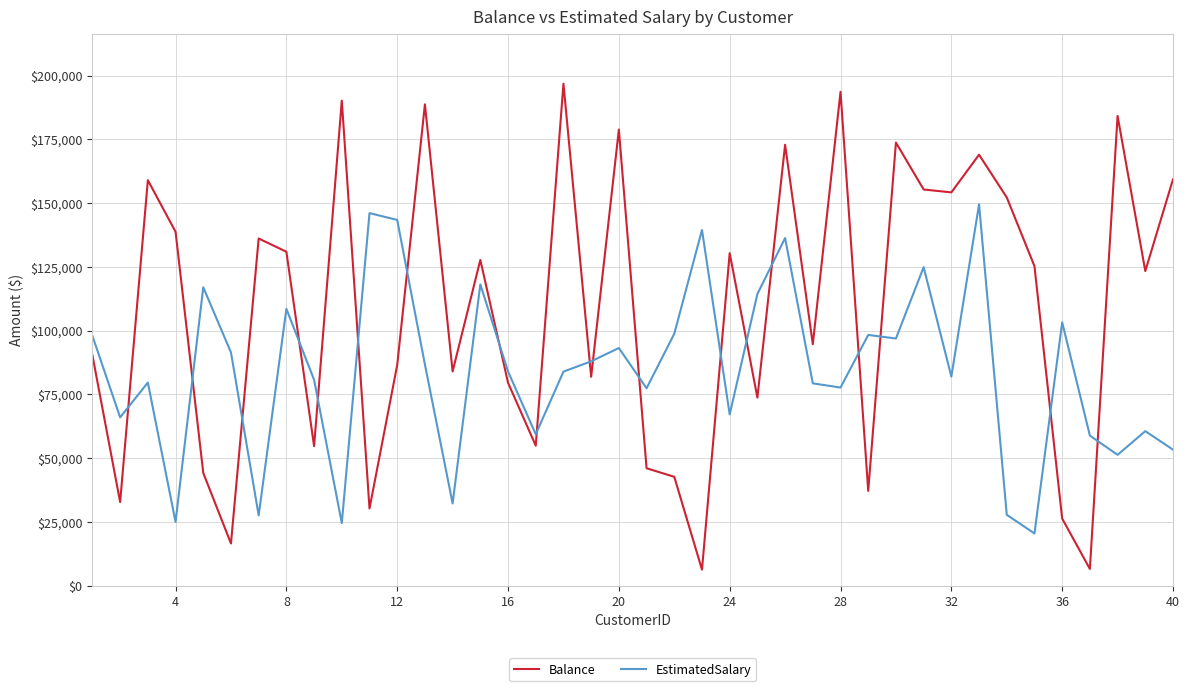

Rank the series by their average value, from highest to lowest.

Balance, EstimatedSalary